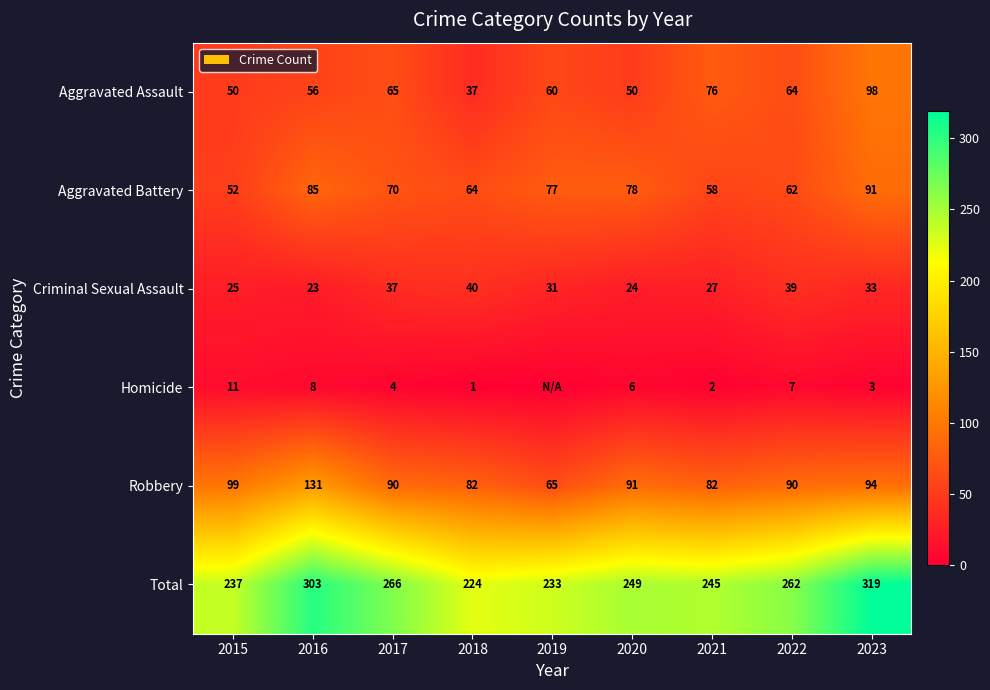

What is the difference between the highest and lowest values at 2019?

233